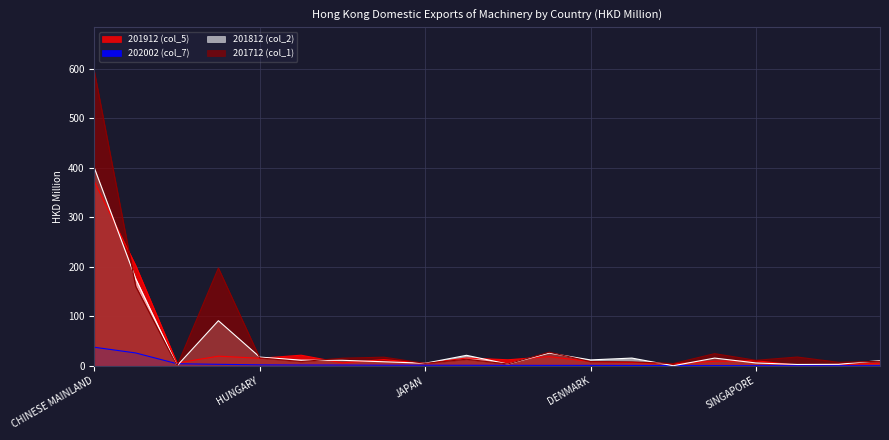

What is the label of the 13th point from the left?

DENMARK